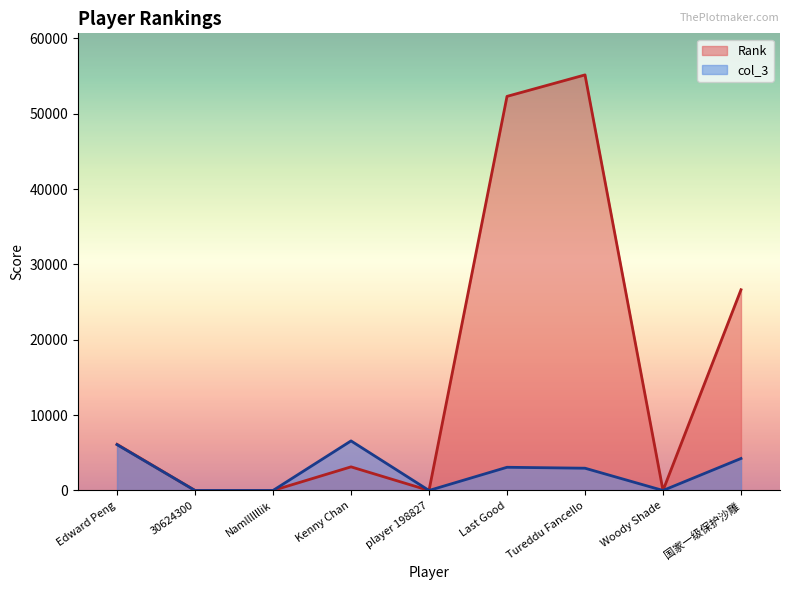

At which category does col_3 reach its first local peak?

Kenny Chan